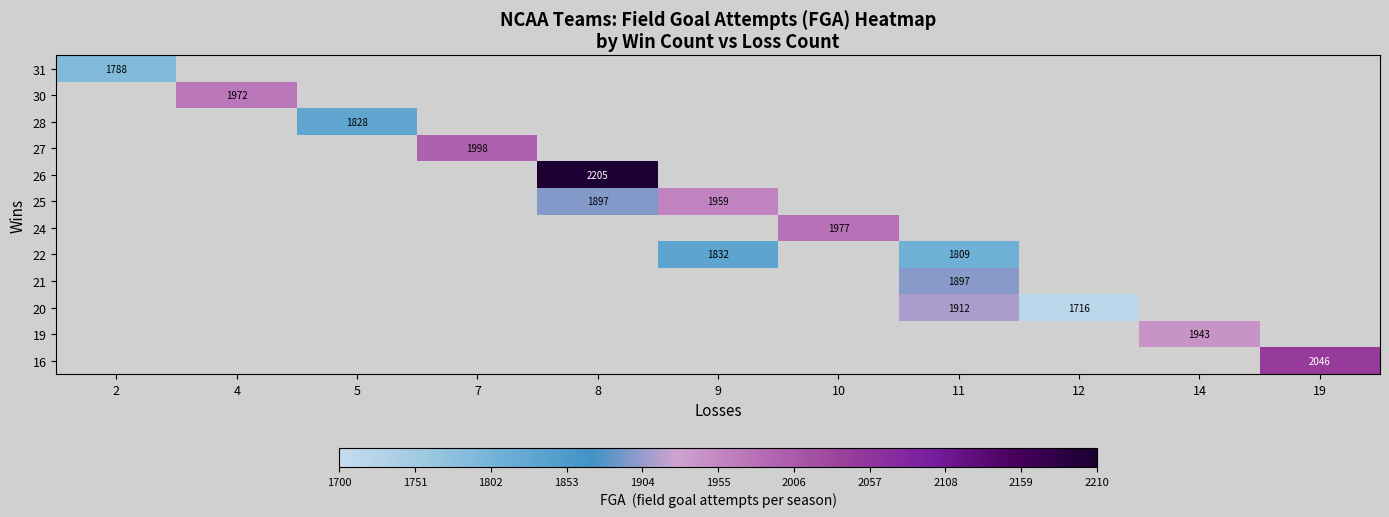

Is it true that 20 equals 1912 at 11?

True